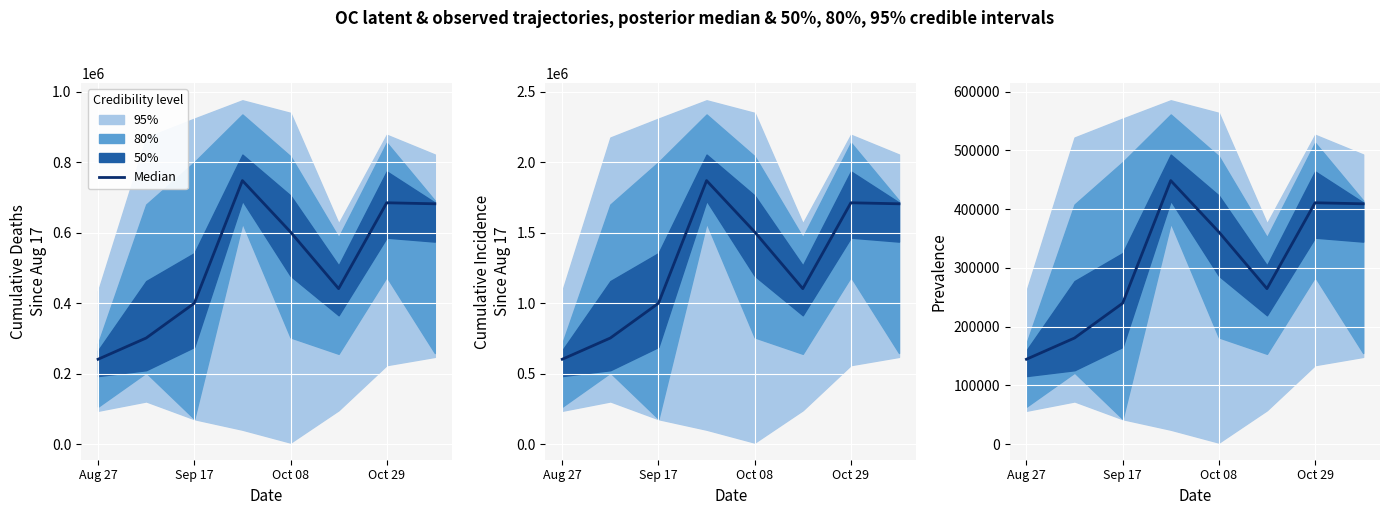

Is this an area chart (filled region under the line)?

No